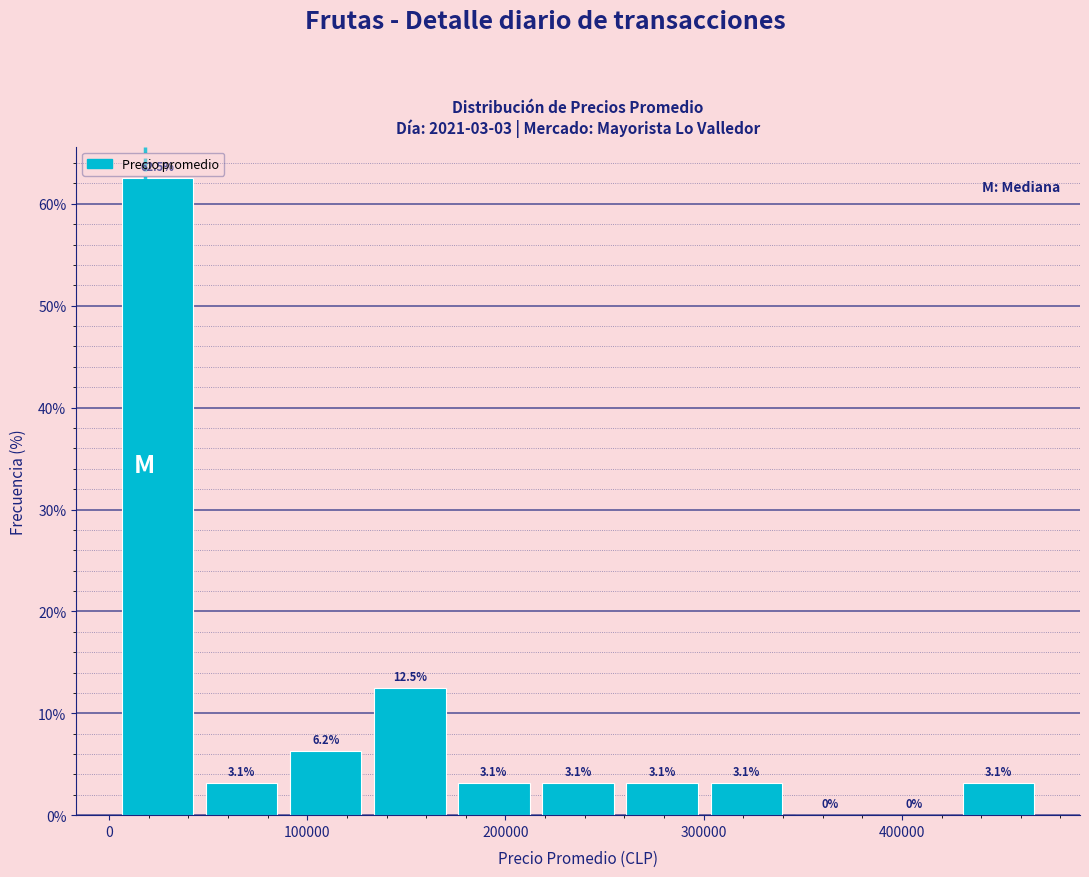

Which range on the x-axis has the tallest bar?

0 to 50000